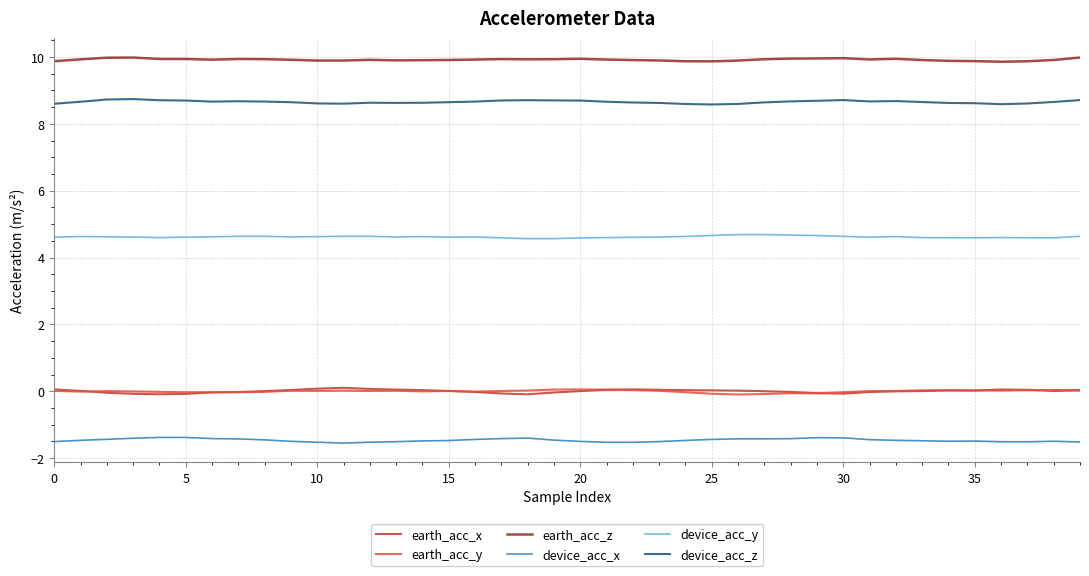

What is the maximum value shown in the chart?

10.0